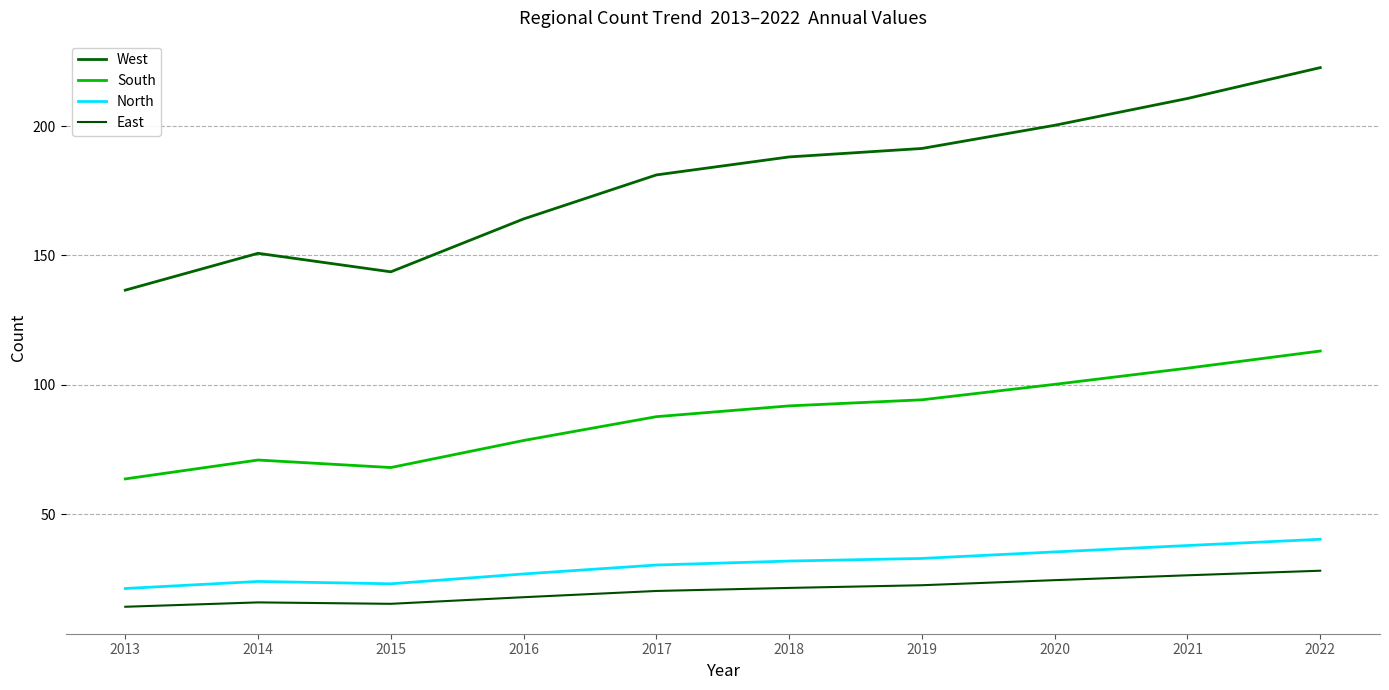

Which series changed the most between 2016 and 2021?

West